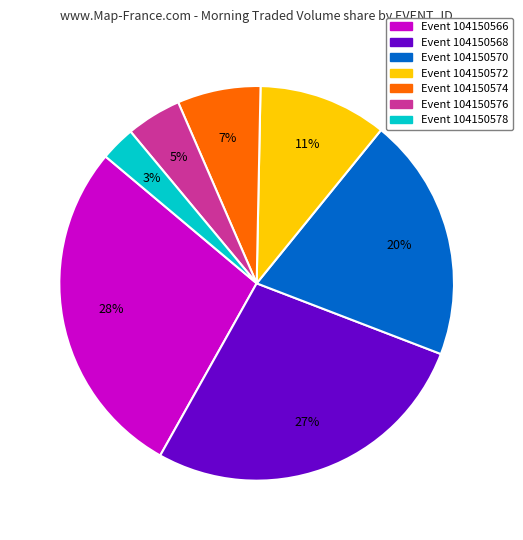

To the nearest percent, what is the difference between the largest and smallest slice percentages?

25%